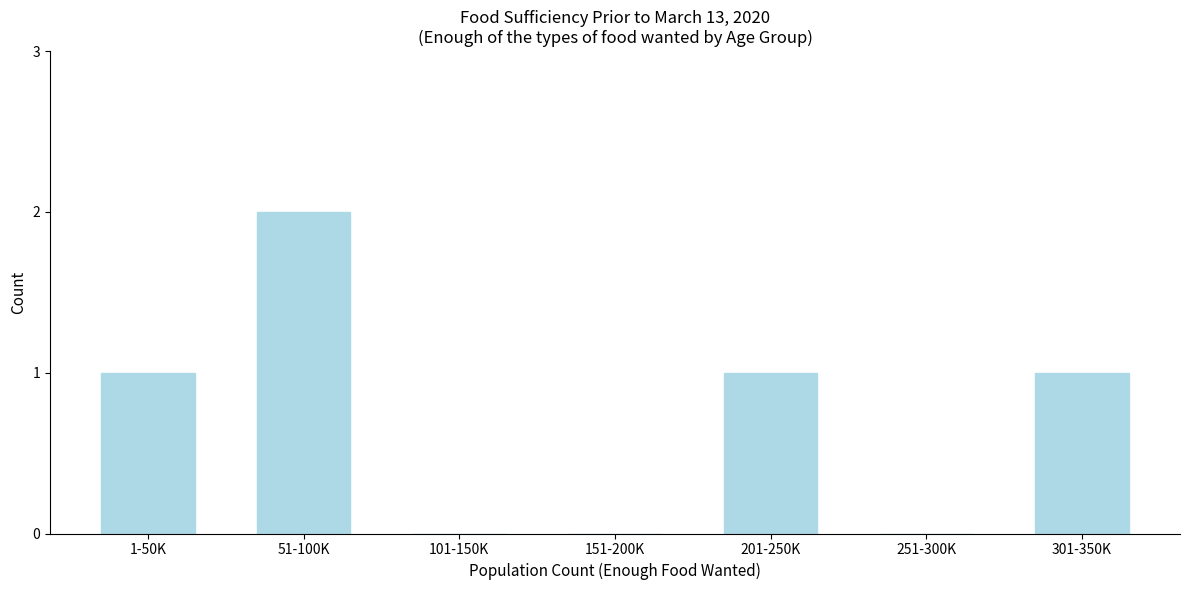

Reading right to left, transcribe all the data shown in this chart.

301-350K=1	251-300K=0	201-250K=1	151-200K=0	101-150K=0	51-100K=2	1-50K=1